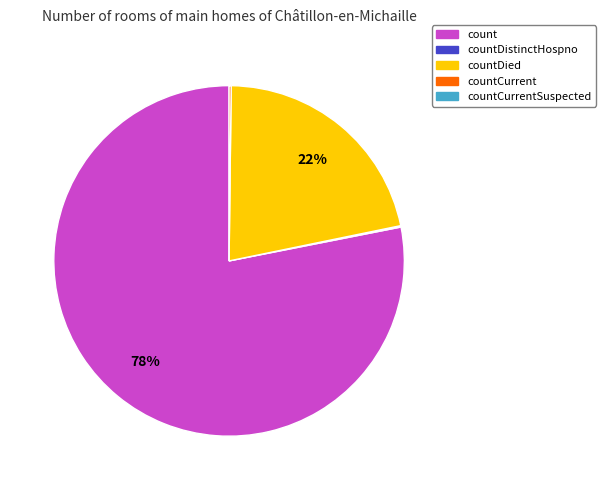

Does any single category account for the majority?

Yes